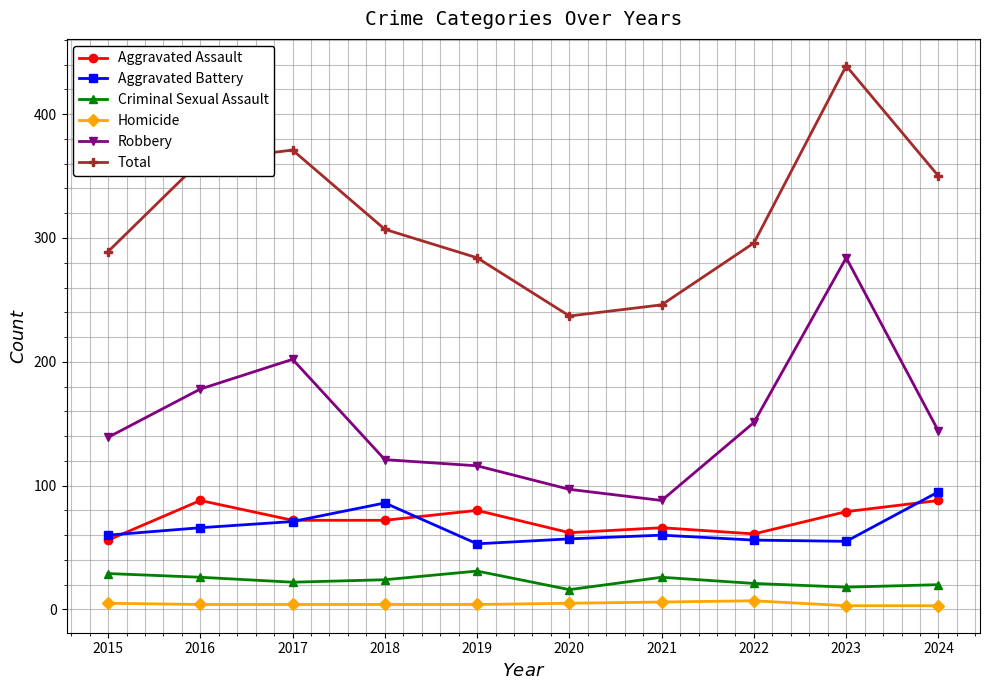

At which label does Aggravated Assault first exceed 72?

2016